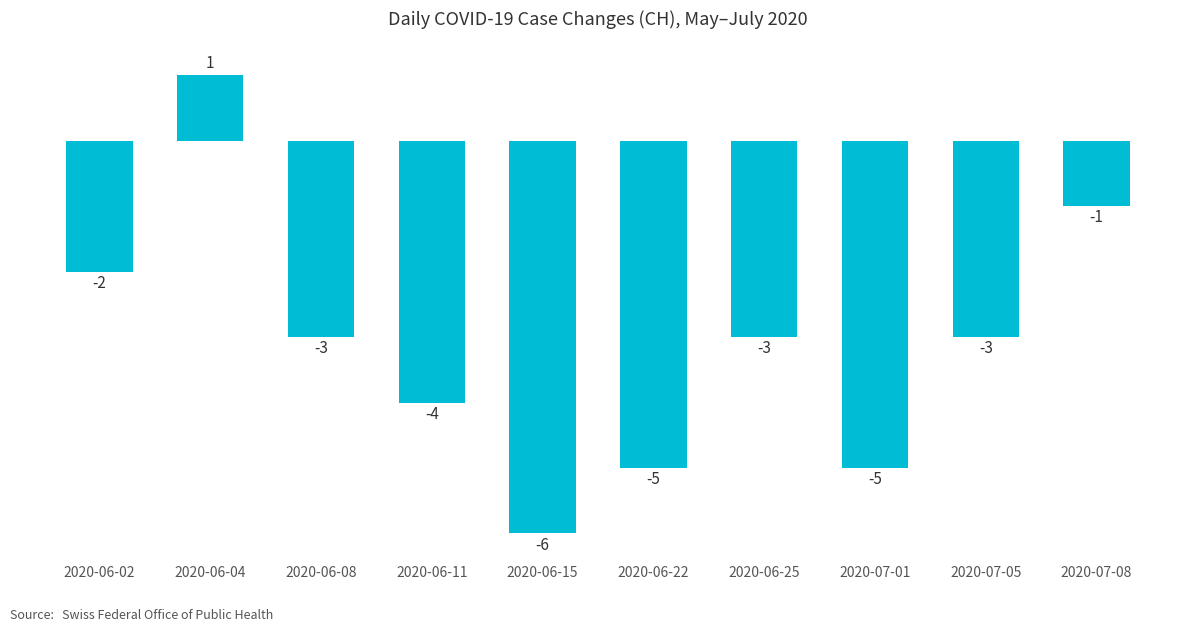

Count the number of categories in the chart.

10